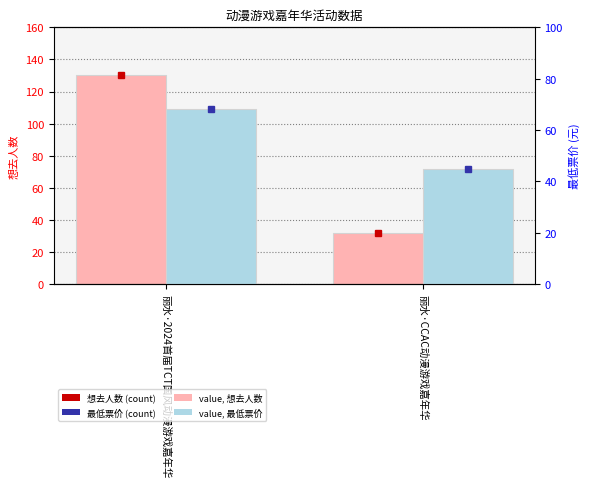

What is the difference between the highest and lowest values at 丽水·2024首届TCT国风动漫游戏嘉年华?

62